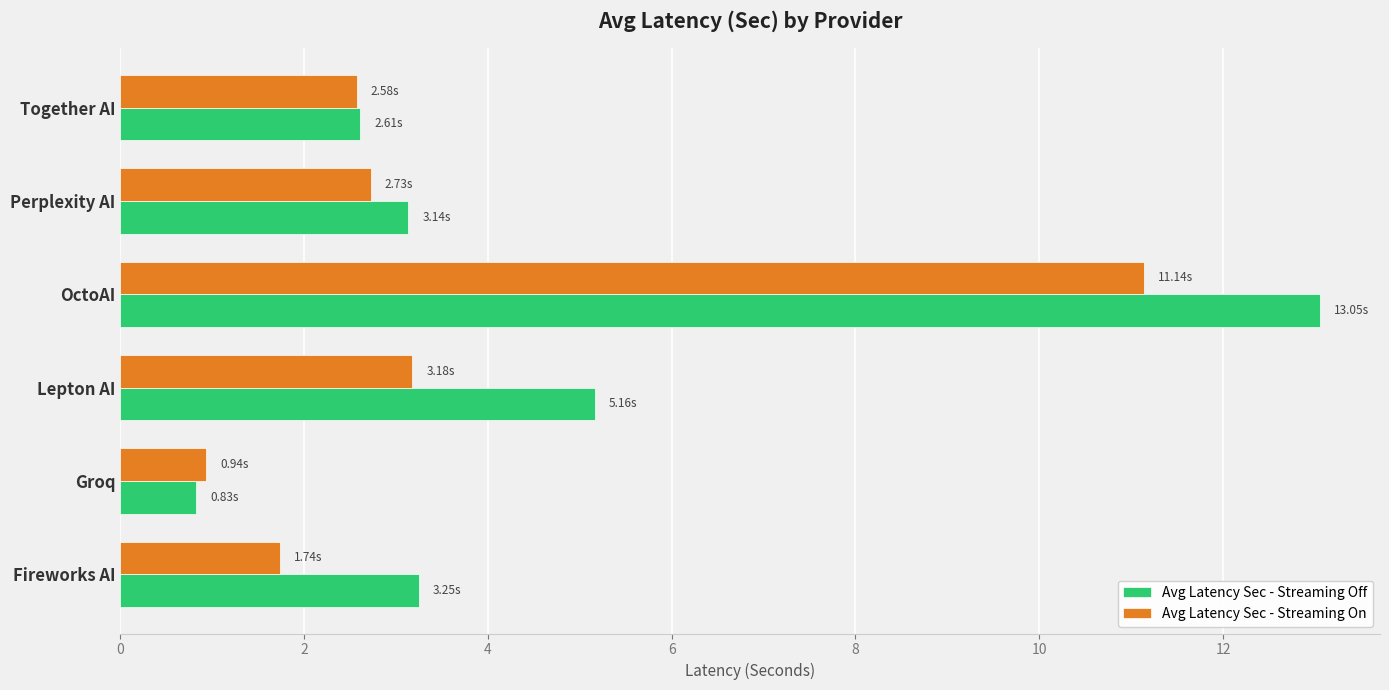

What is the difference between the maximum and minimum values in the Avg Latency Sec - Streaming Off series?

12.2